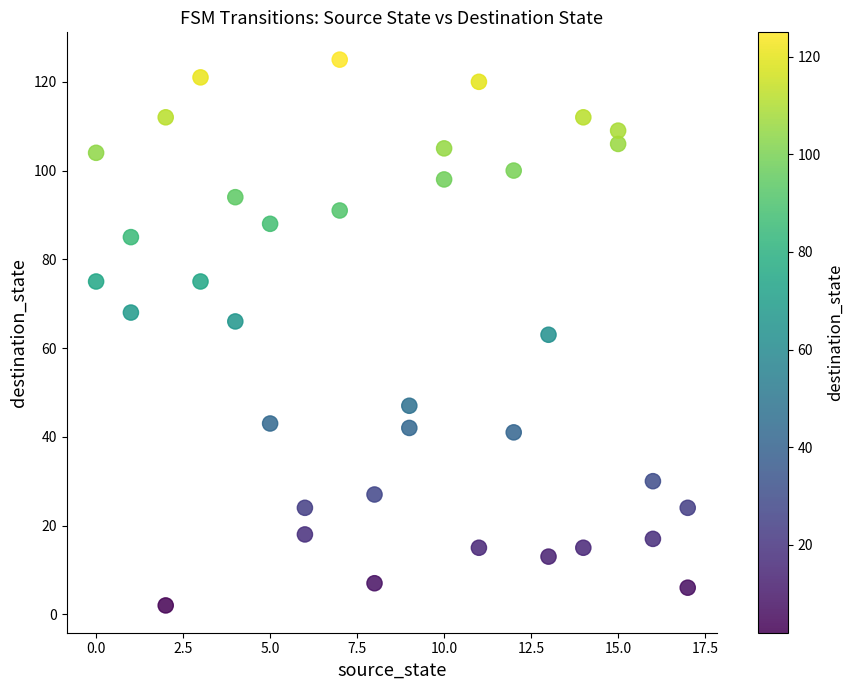

What is the range of X values (max minus min)?

17